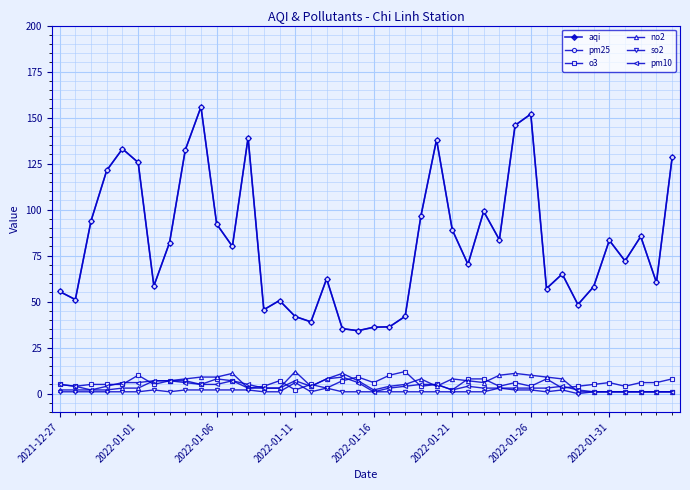

What are all the series names shown in the legend?

aqi, pm25, o3, no2, so2, pm10